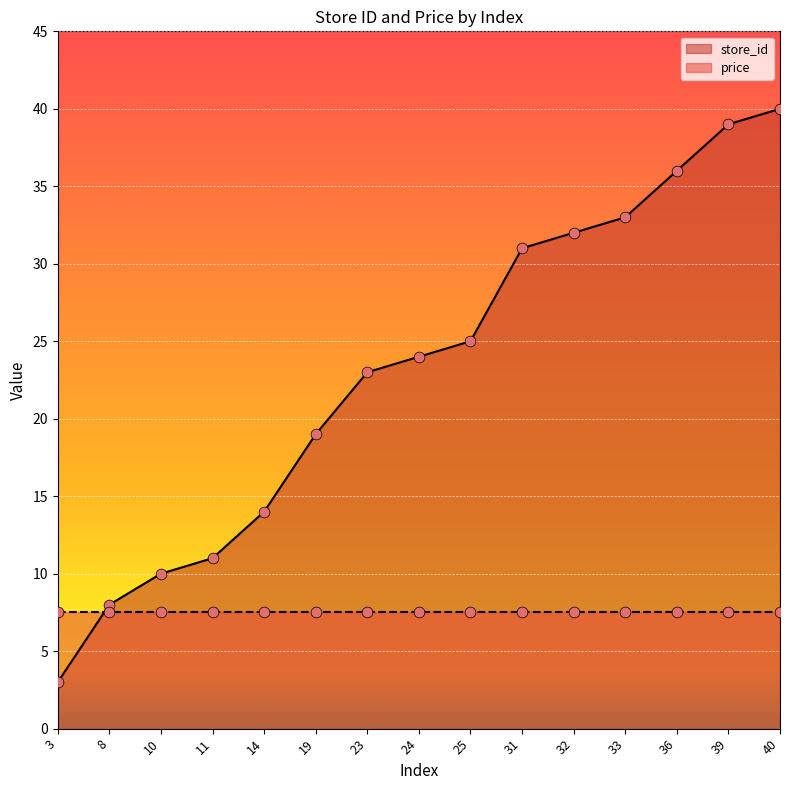

Which has a higher value, 31 or 40?

40